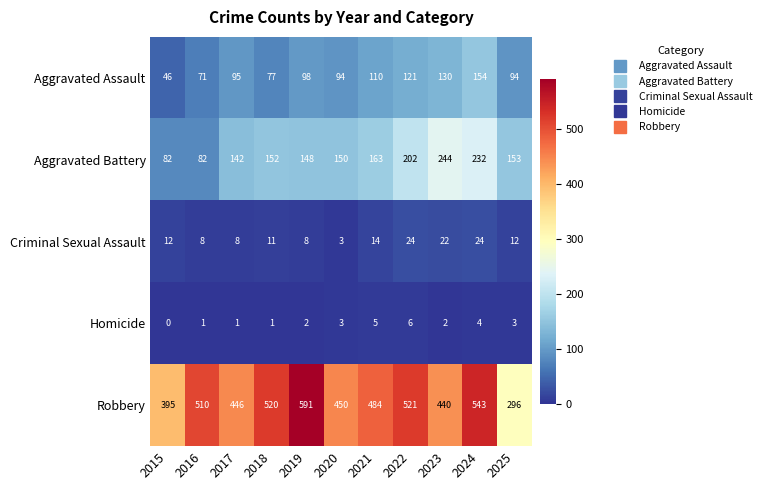

What is the greatest value displayed?

591